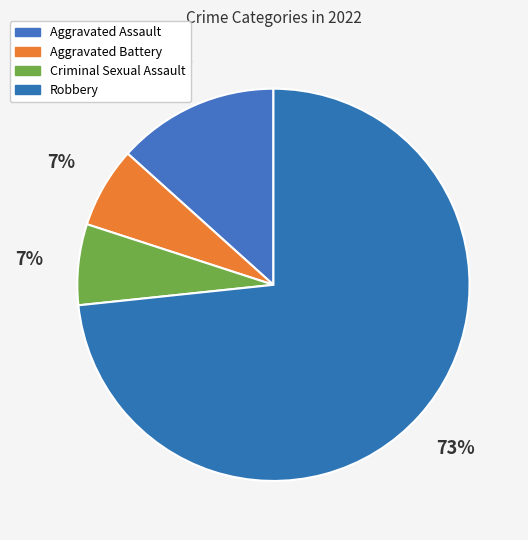

To the nearest percent, what is the average slice percentage?

25%